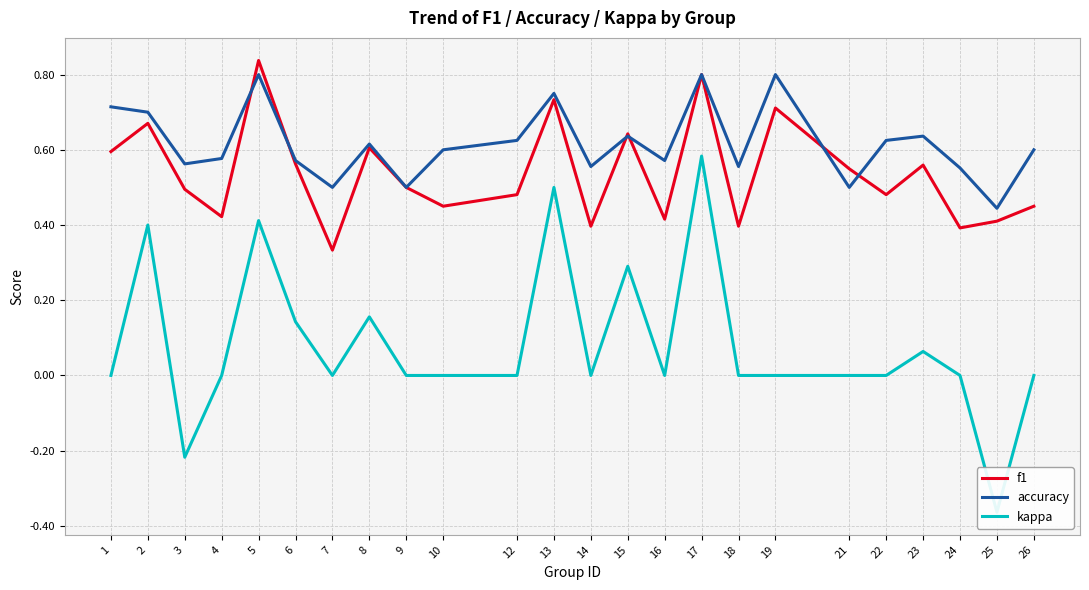

Between 3 and 16, which series saw the biggest shift?

kappa